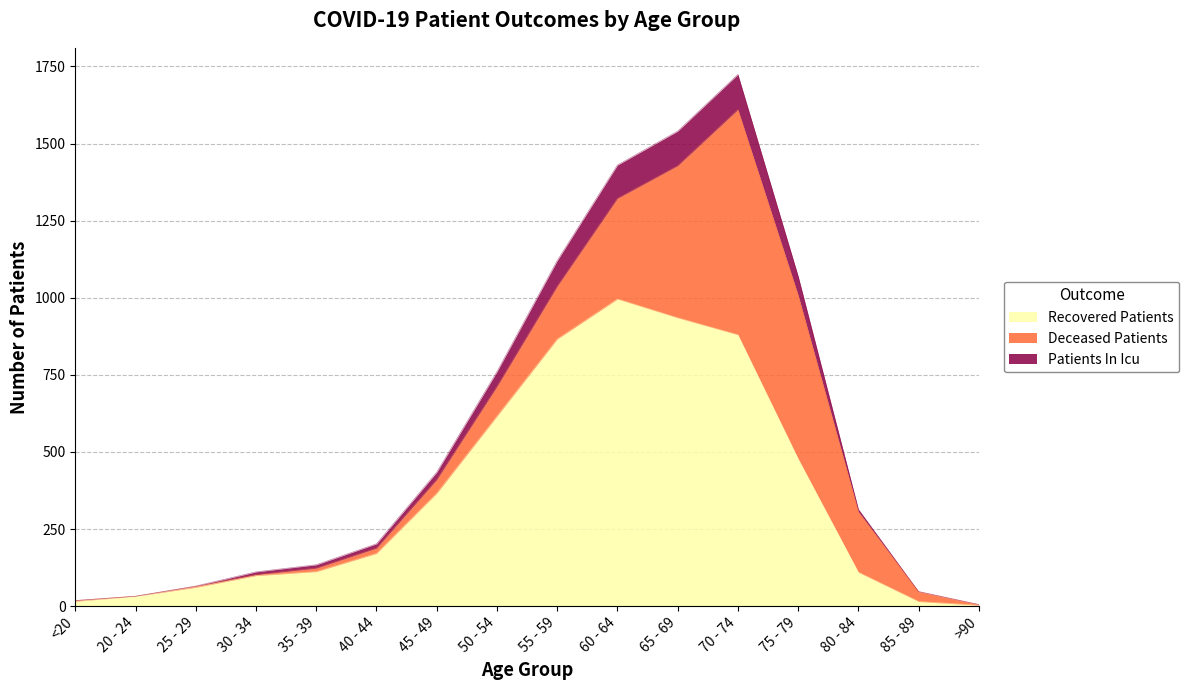

What is the label of the 6th point from the right?

65 - 69